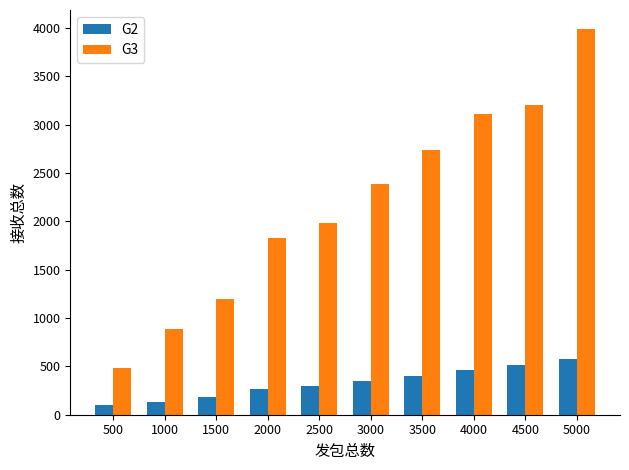

The value of G2 at 3500 is 714. True or false?

False